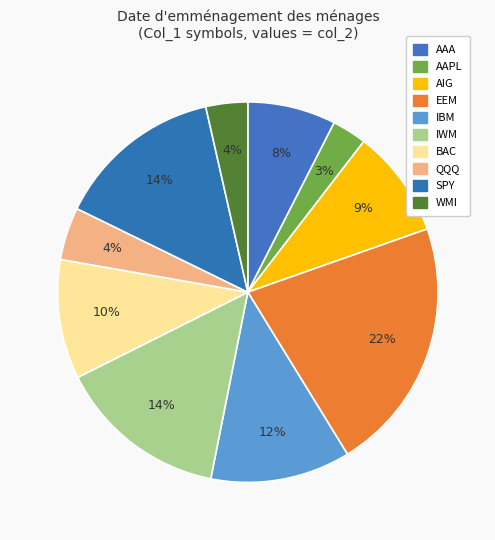

Count the number of slices in the pie.

10